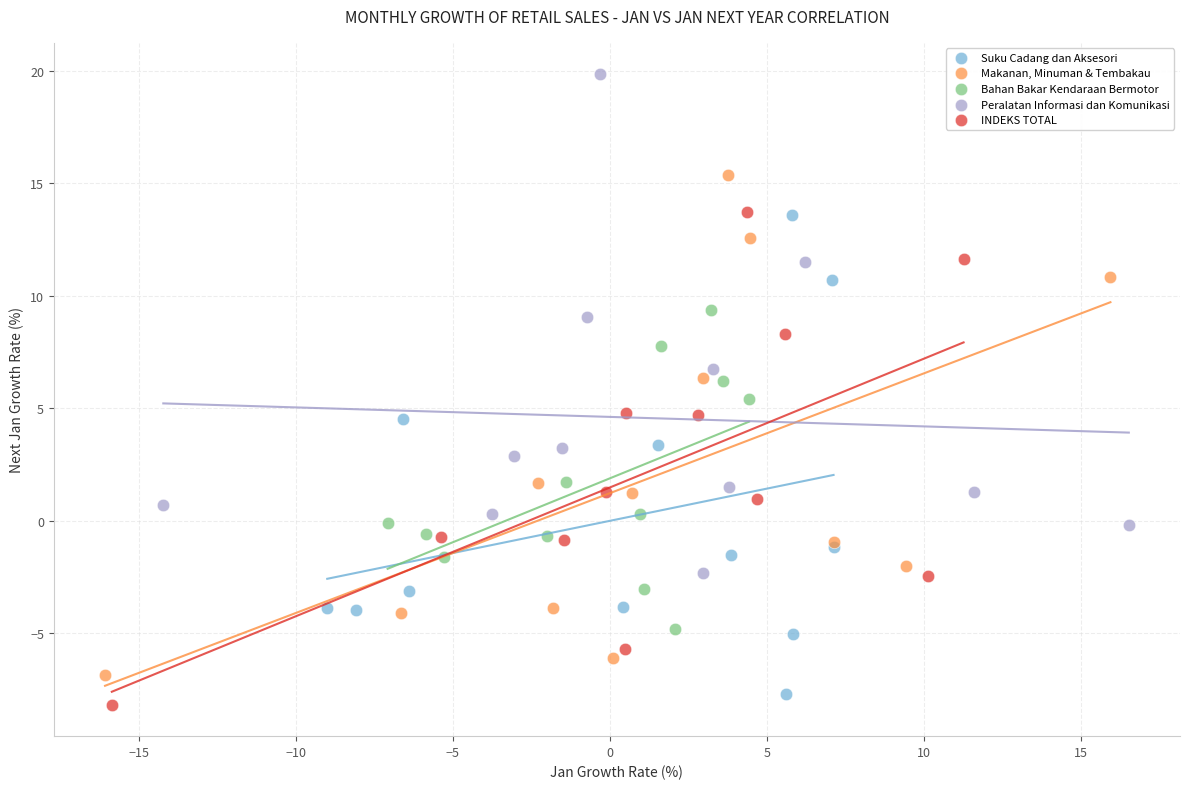

Which series contains the highest Y value?

Peralatan Informasi dan Komunikasi